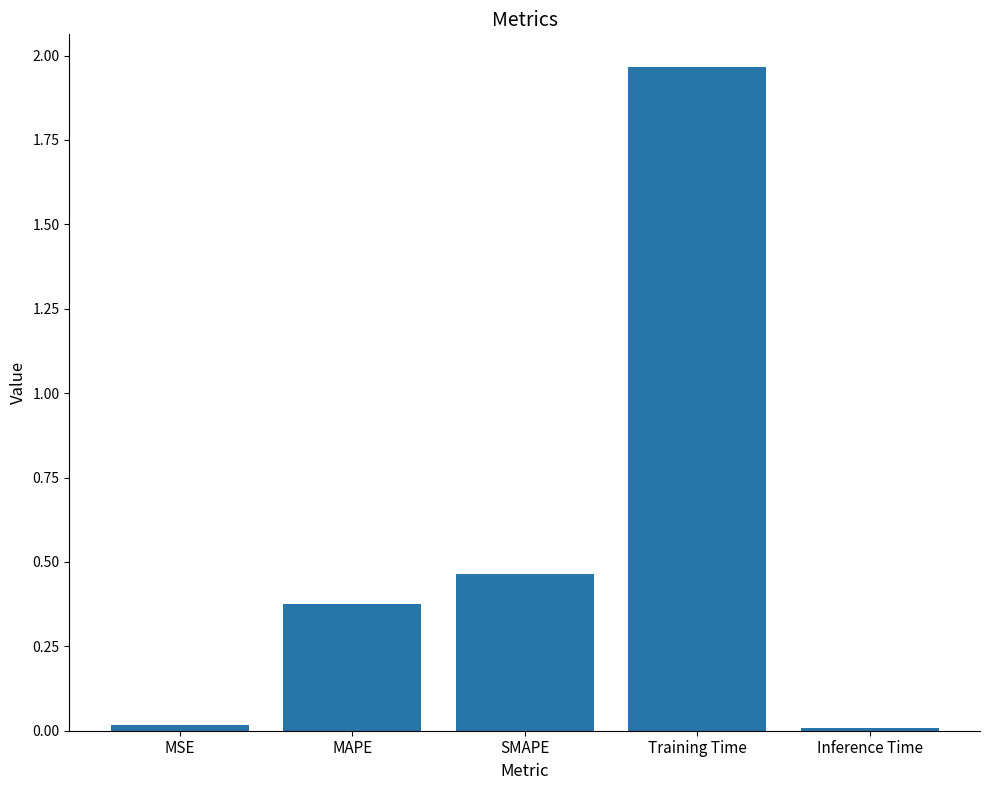

Is it true that the value at SMAPE is 0.2?

False